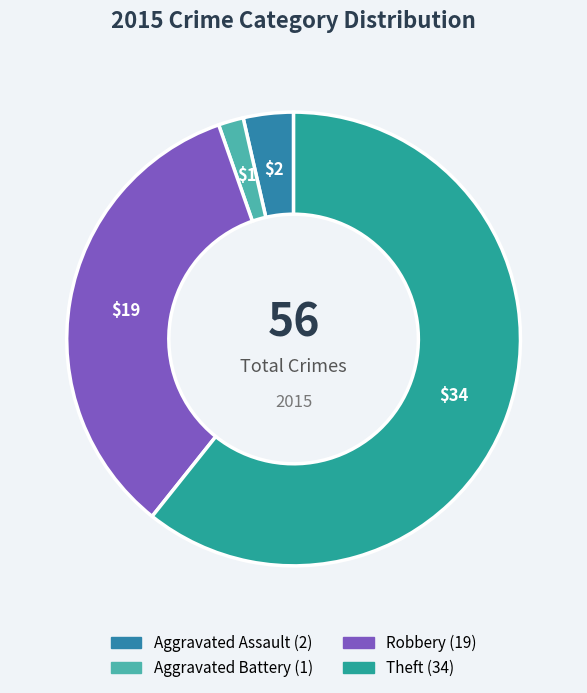

Is the sum of Aggravated Assault and Aggravated Battery greater than half?

No